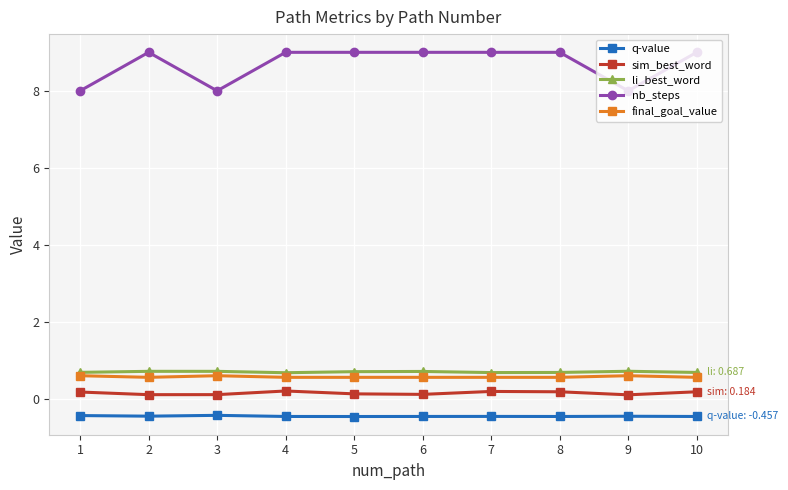

What is the greatest value displayed?

9.0